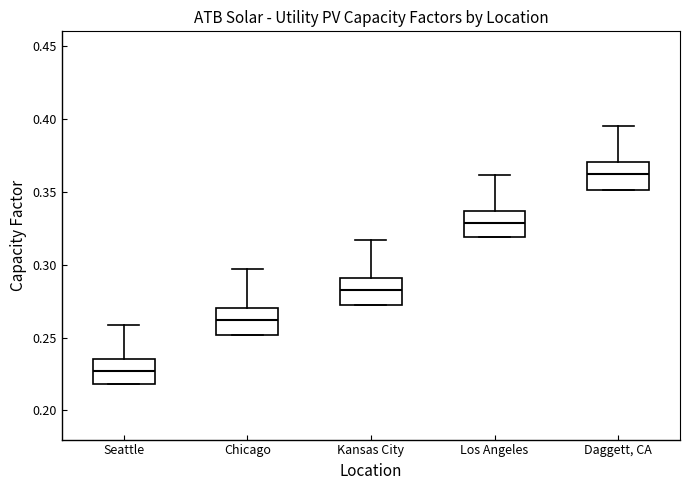

Reading left to right, transcribe this box plot: for each box, give where its median line is, the range the box spans, and where its two whiskers end, as read against the y-axis. The values are not printed on the chart, so give them approximately, as read against the axis.

Seattle: median 0.225, box 0.220 to 0.235, whiskers 0.220 to 0.260
Chicago: median 0.260, box 0.250 to 0.270, whiskers 0.250 to 0.295
Kansas City: median 0.285, box 0.270 to 0.290, whiskers 0.270 to 0.315
Los Angeles: median 0.330, box 0.320 to 0.335, whiskers 0.320 to 0.360
Daggett, CA: median 0.360, box 0.350 to 0.370, whiskers 0.350 to 0.395